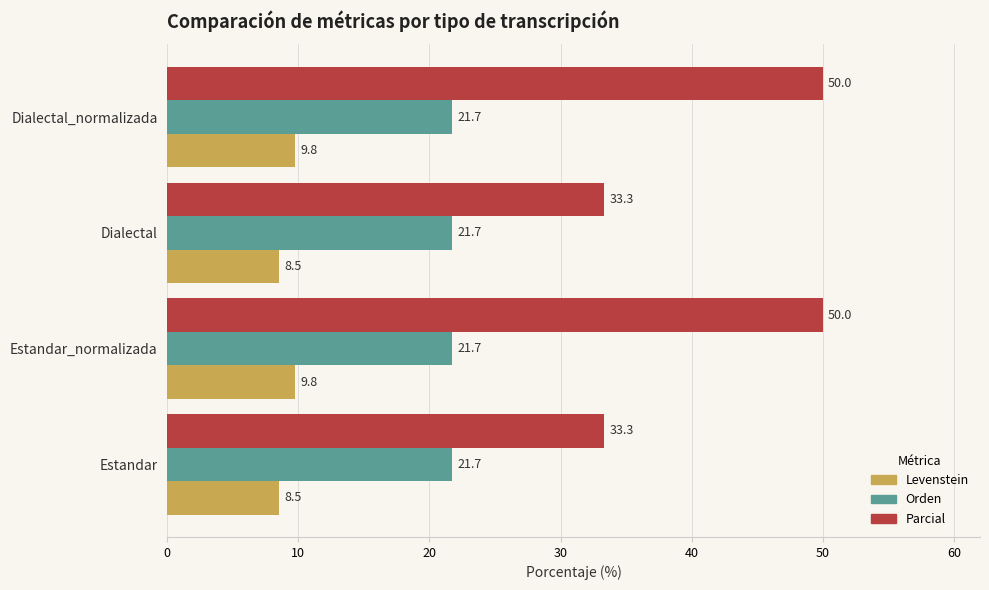

At Estandar_normalizada, list the series in order from smallest to largest.

Levenstein, Orden, Parcial